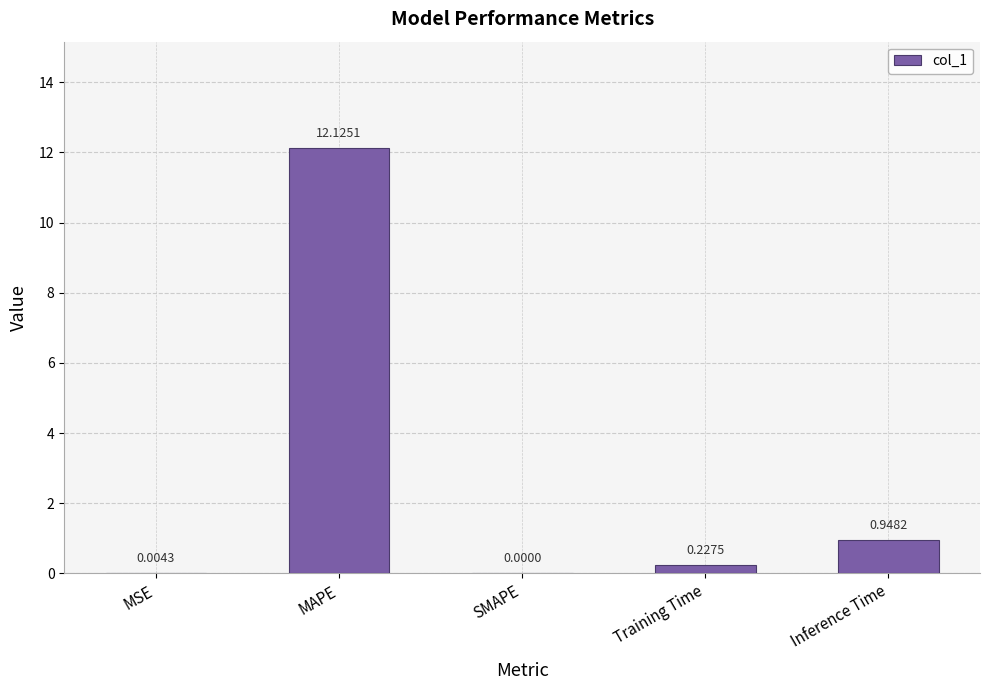

At which label is the value closest to 6?

Inference Time